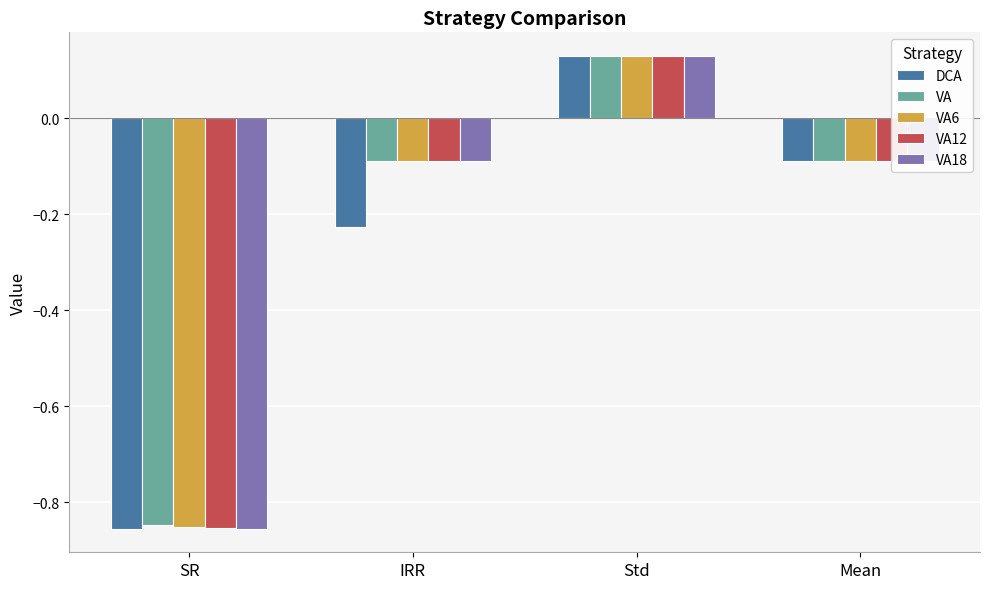

Are the bars grouped side by side (vs. stacked)?

Yes